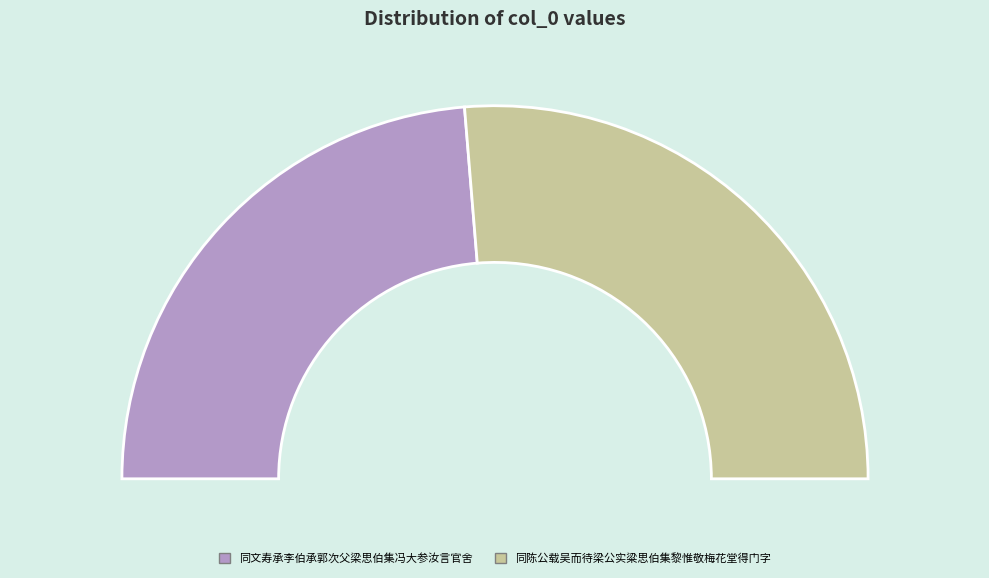

To the nearest percent, what is the average slice percentage?

50%